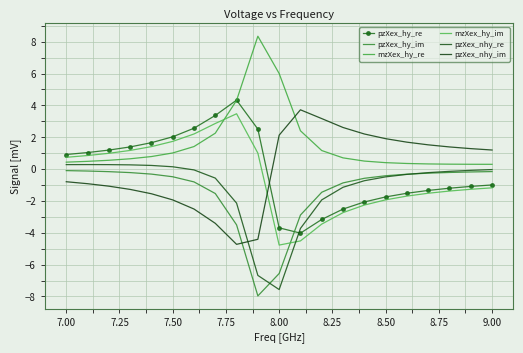

Reading left to right, list all the values displayed in this chart.

pzXex_hy_re: 0.9	1.0	1.2	1.4	1.7	2.0	2.6	3.4	4.3	2.5	-3.7	-4.0	-3.2	-2.5	-2.1	-1.7	-1.5	-1.3	-1.2	-1.1	-1.0
pzXex_hy_im: -0.1	-0.1	-0.2	-0.2	-0.3	-0.5	-0.8	-1.5	-3.5	-8.0	-6.6	-2.9	-1.5	-0.9	-0.6	-0.4	-0.3	-0.3	-0.2	-0.2	-0.2
mzXex_hy_re: 0.4	0.5	0.6	0.6	0.8	1.0	1.4	2.3	4.3	8.3	6.0	2.4	1.2	0.7	0.5	0.4	0.4	0.3	0.3	0.3	0.3
mzXex_hy_im: 0.7	0.9	1.0	1.2	1.4	1.7	2.2	2.9	3.5	1.0	-4.8	-4.5	-3.5	-2.7	-2.3	-1.9	-1.7	-1.5	-1.4	-1.3	-1.2
pzXex_nhy_re: 0.3	0.3	0.3	0.3	0.2	0.1	-0.1	-0.6	-2.1	-6.7	-7.6	-3.7	-1.9	-1.1	-0.7	-0.5	-0.3	-0.2	-0.1	-0.1	-0.0
pzXex_nhy_im: -0.8	-0.9	-1.1	-1.3	-1.5	-1.9	-2.5	-3.4	-4.7	-4.4	2.1	3.7	3.2	2.6	2.2	1.9	1.7	1.5	1.4	1.3	1.2